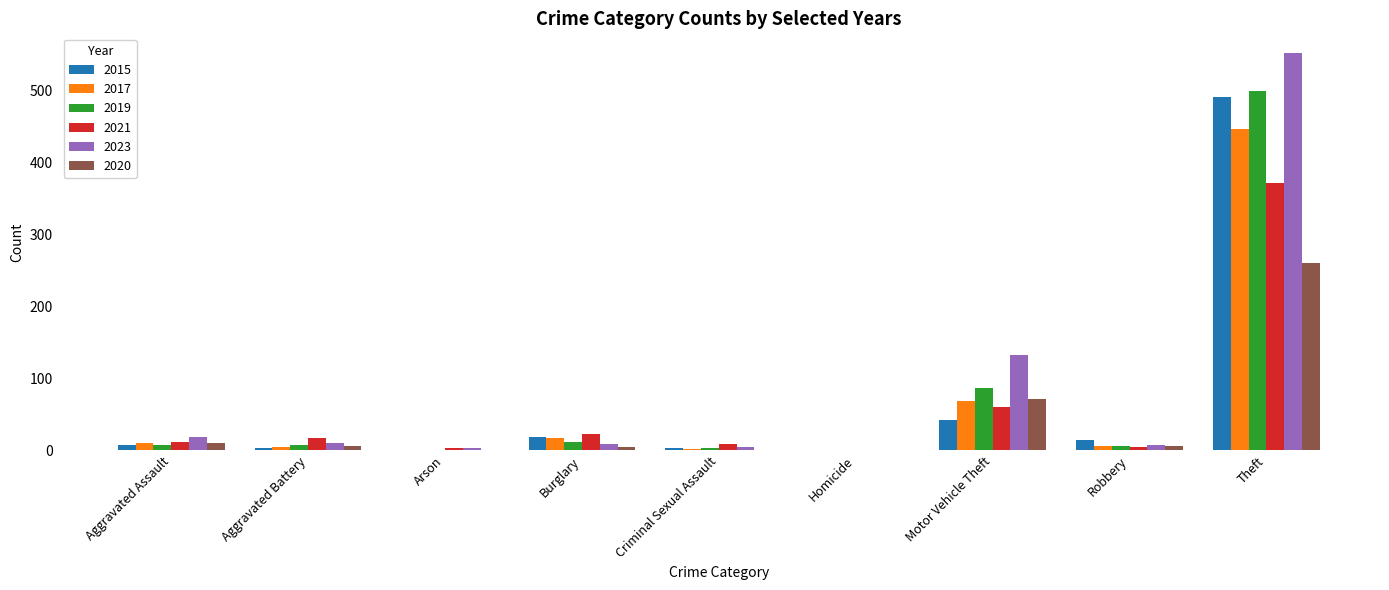

Which label corresponds to the largest value in the chart?

Theft